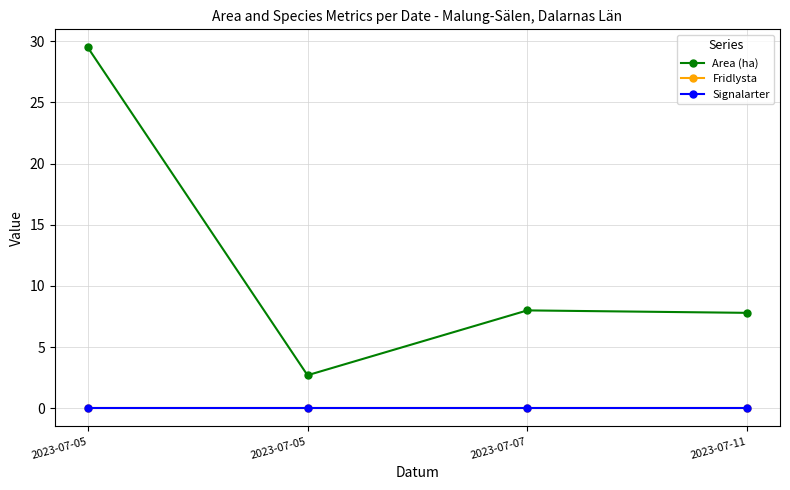

Does the chart have visible grid lines?

Yes